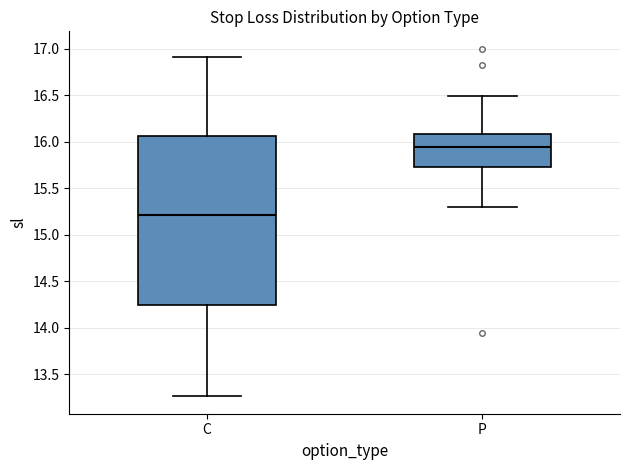

Where is the upper edge of the box for C on the y-axis? The values are not printed on the chart, so give them approximately, as read against the axis.

16.05